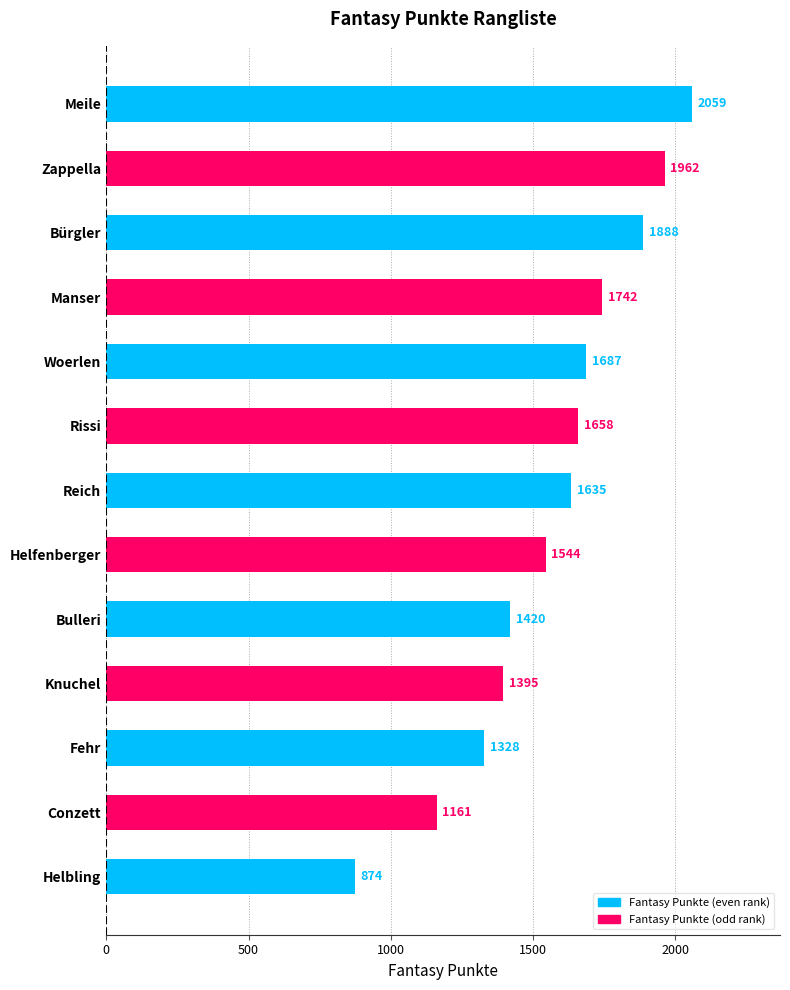

The value at Manser is 1742. True or false?

True